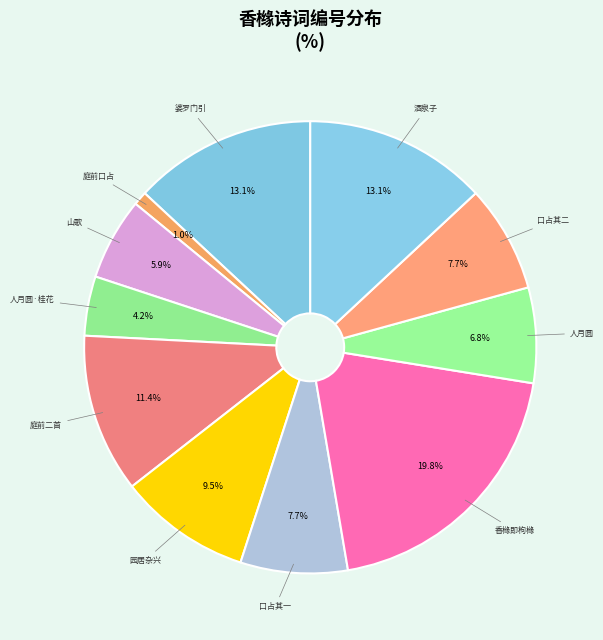

Is there a majority slice in this chart?

No